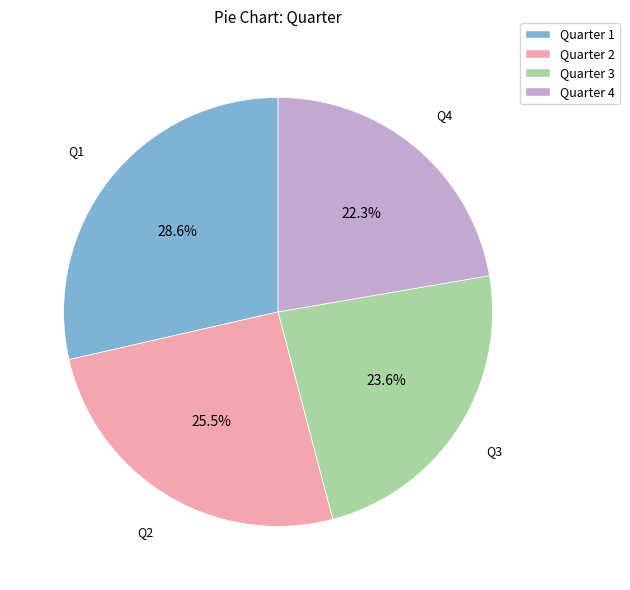

Which slice is the smallest?

Quarter 4